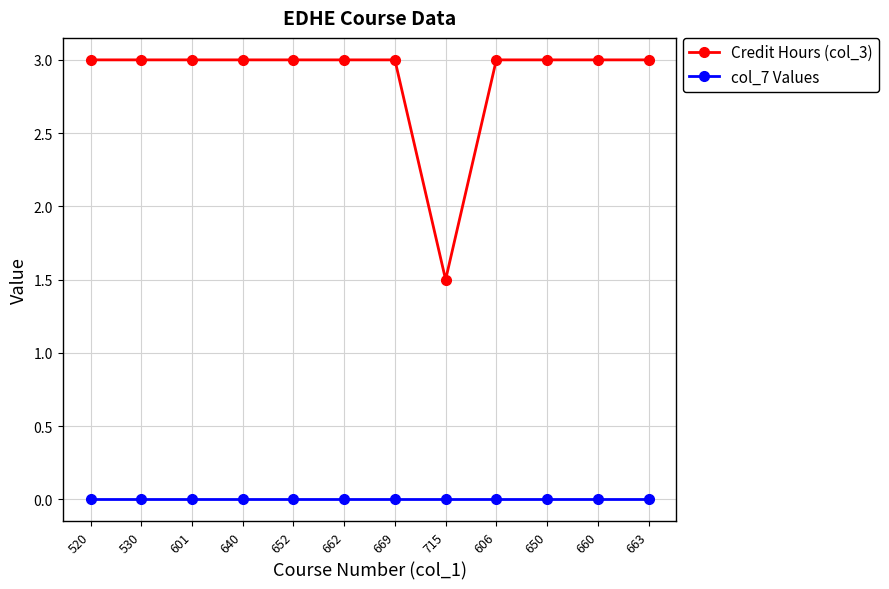

The value of Credit Hours (col_3) at 663 is 4.9. True or false?

False